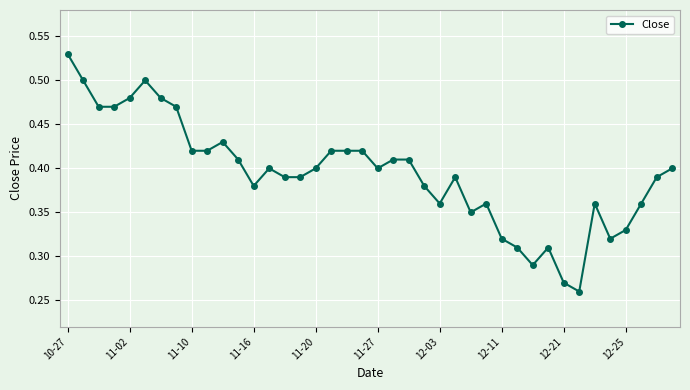

Count the values in the range 0 to 1.

40